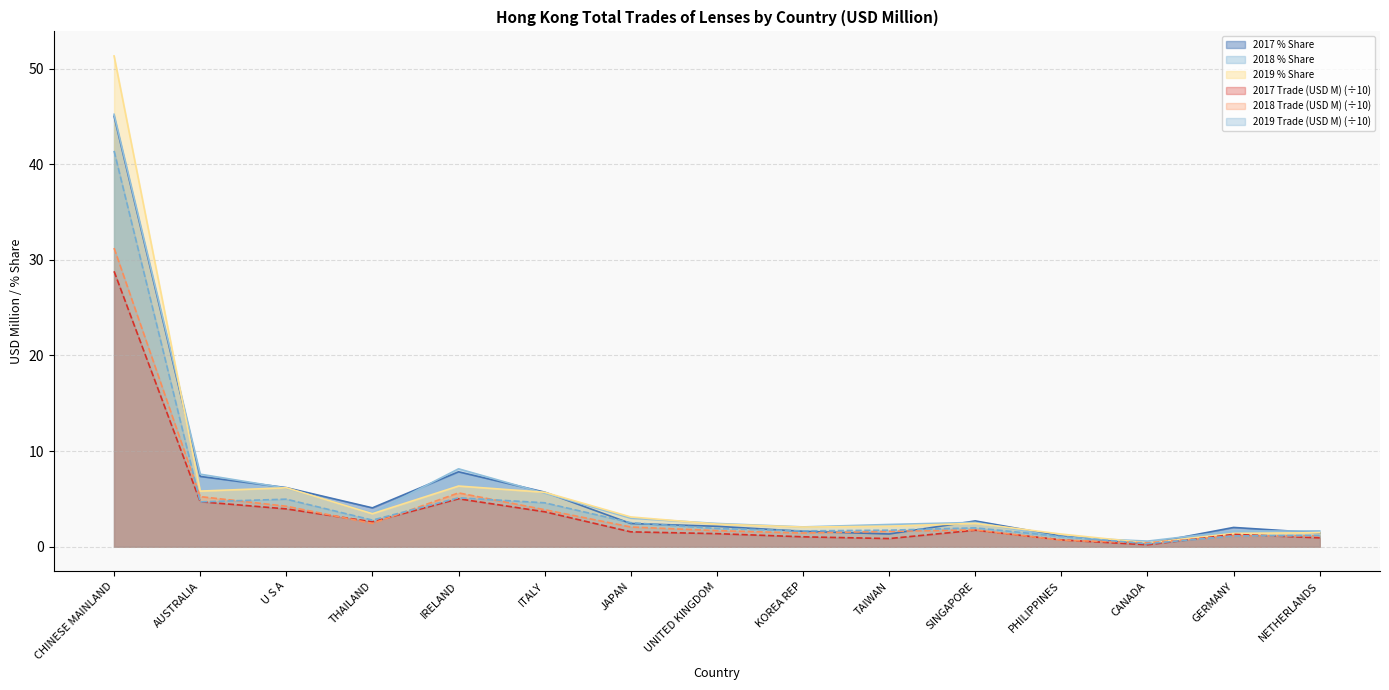

Which series has the largest range (max minus min)?

2019 % Share